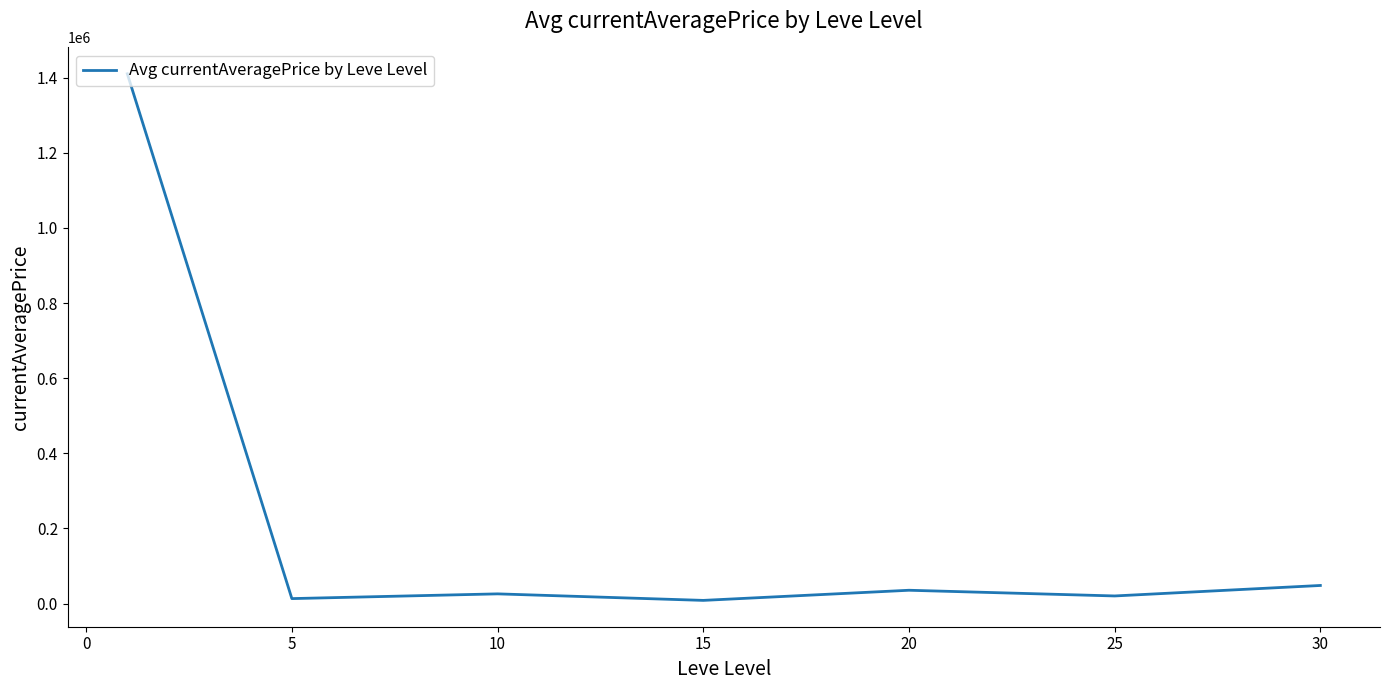

What is the difference between the maximum and minimum values?

1402046.3